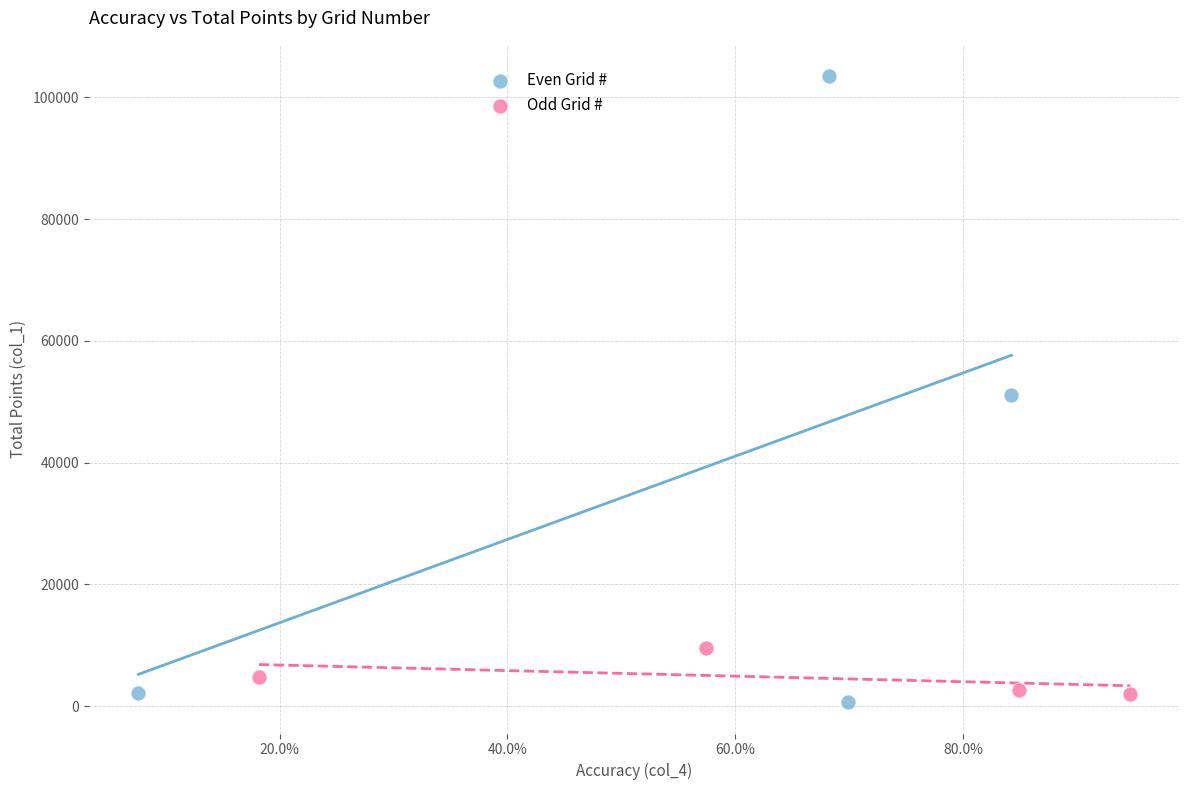

Which series reaches the maximum Y coordinate?

Even Grid #